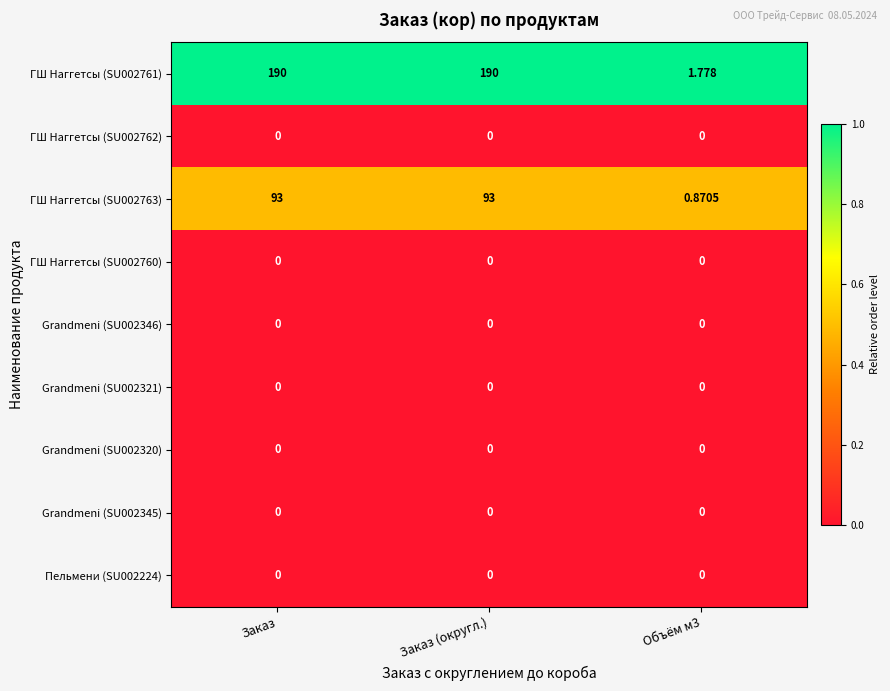

List the series in order of their peak value, highest first.

ГШ Наггетсы (SU002761), ГШ Наггетсы (SU002763), ГШ Наггетсы (SU002762), ГШ Наггетсы (SU002760), Grandmeni (SU002346), Grandmeni (SU002321), Grandmeni (SU002320), Grandmeni (SU002345), Пельмени (SU002224)